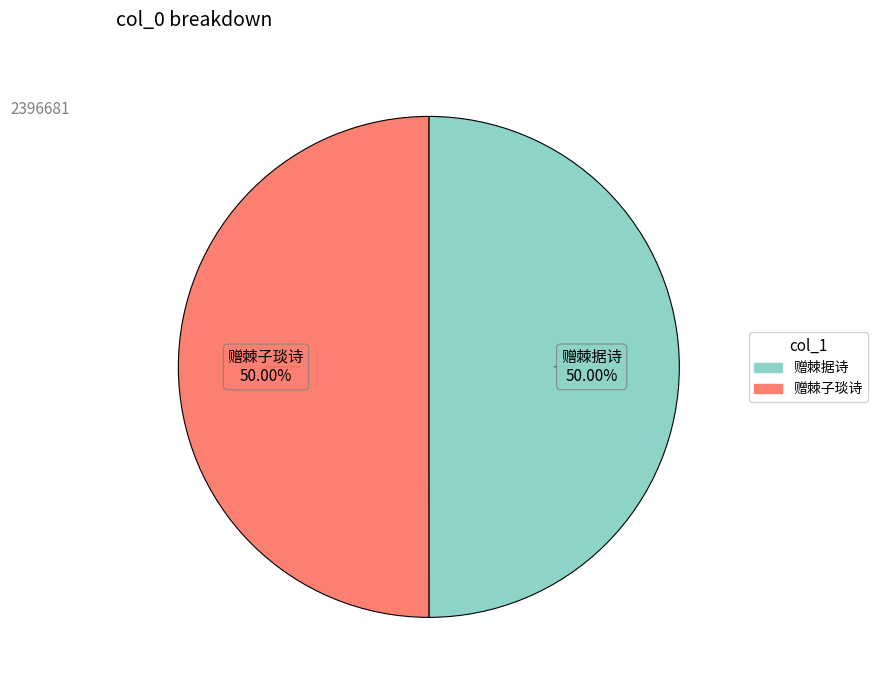

True or false: 赠棘据诗 accounts for 42% of the total.

False